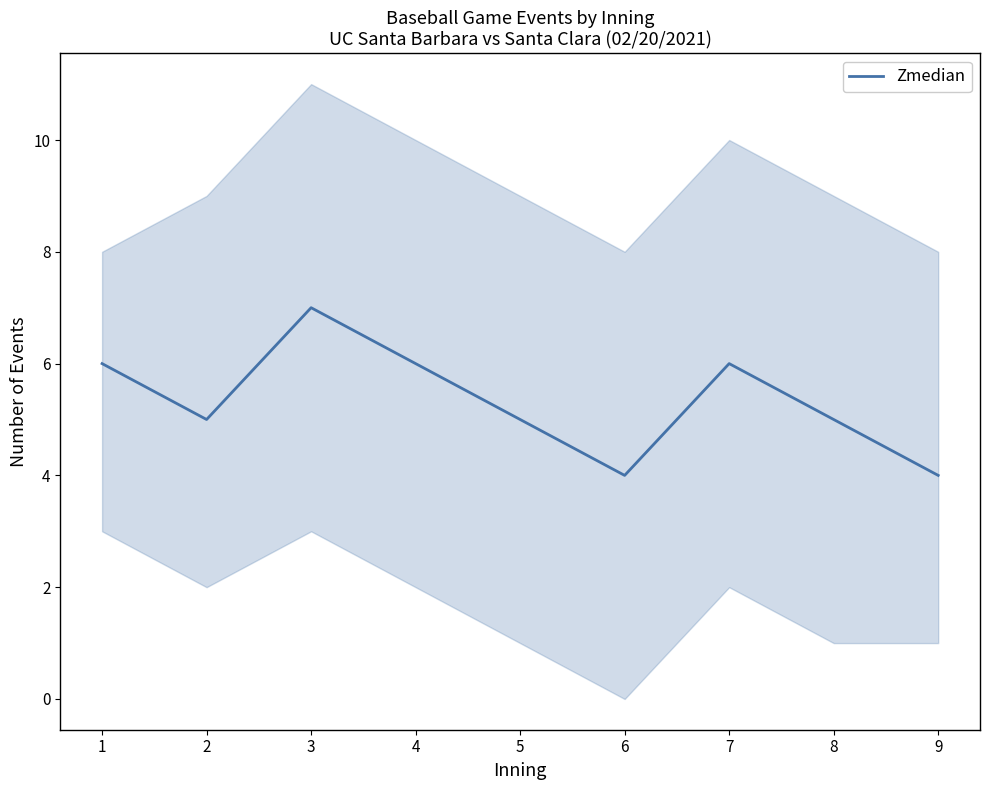

At which category does the data reach its first local valley?

2